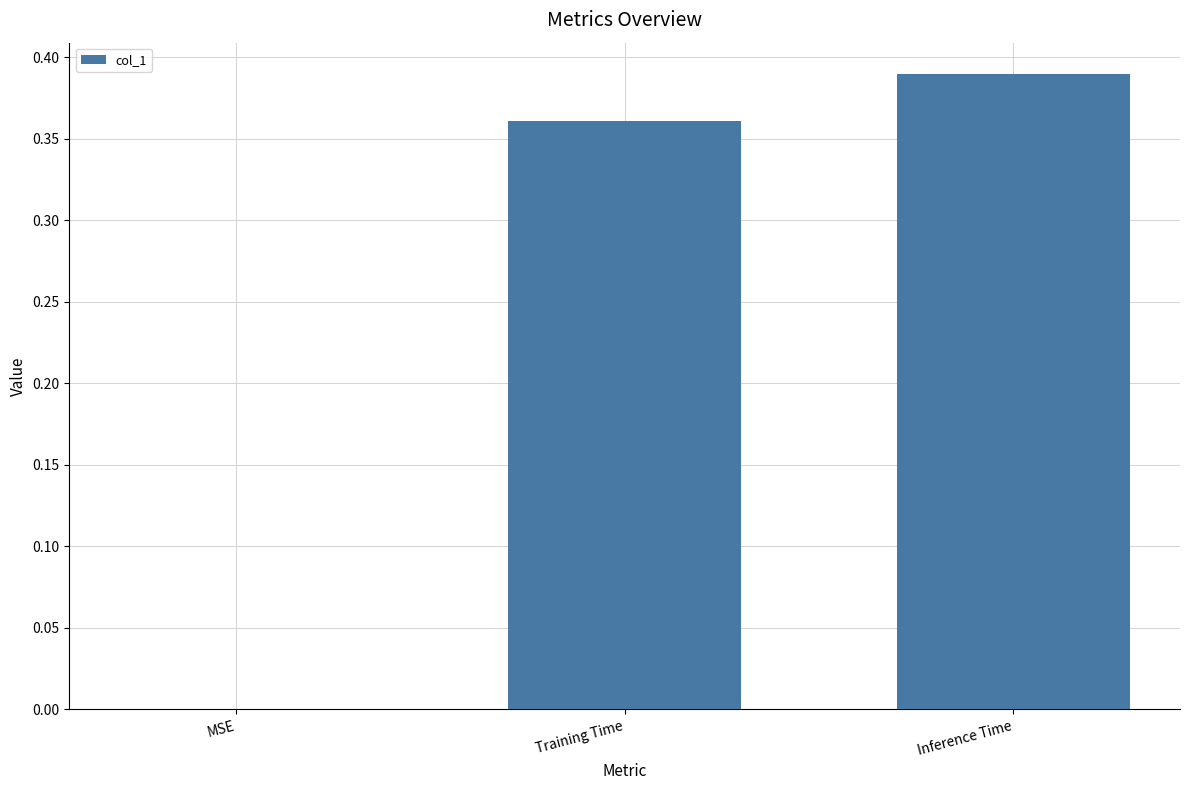

How many values are above zero?

2